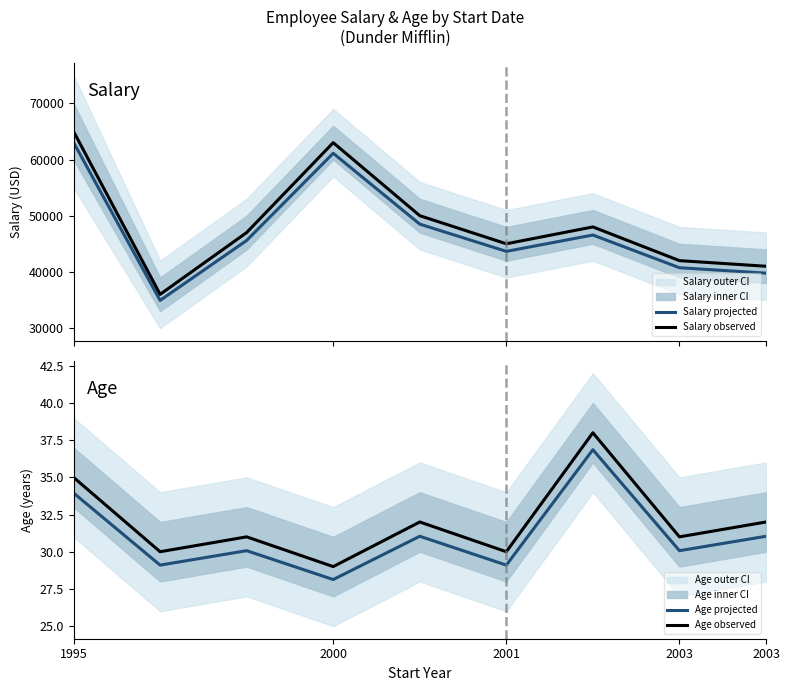

True or false: Salary observed and Salary projected intersect in this chart.

False